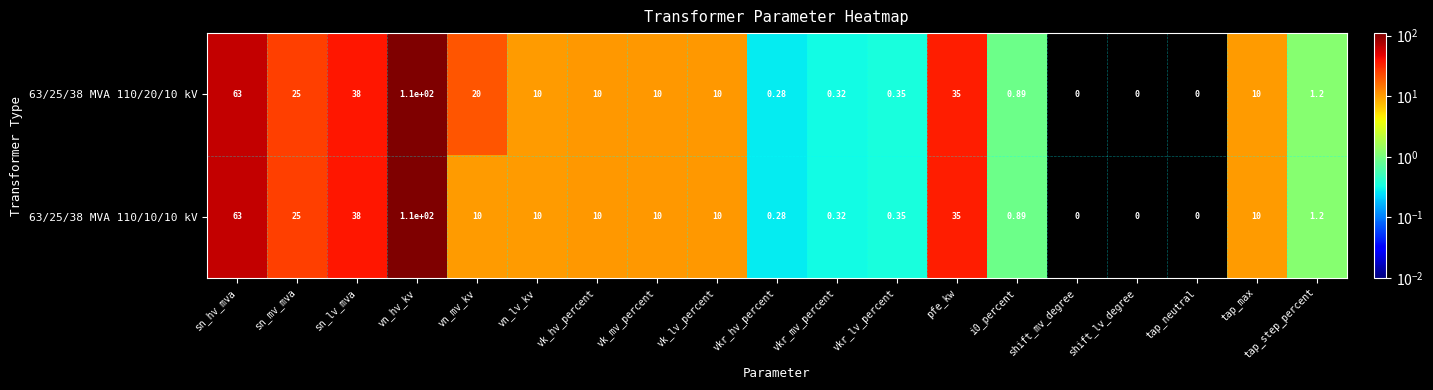

Is the value of 63/25/38 MVA 110/20/10 kV at tap_neutral greater than the value of 63/25/38 MVA 110/10/10 kV at vn_hv_kv?

No